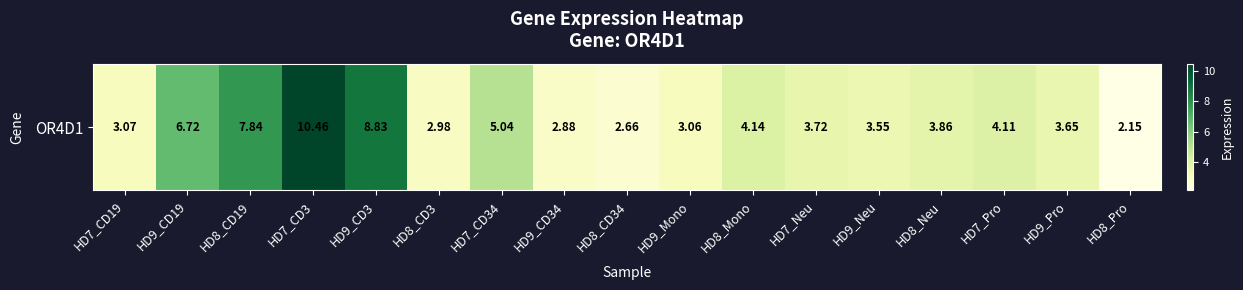

Where is the data nearest to the value 6?

HD9_CD19